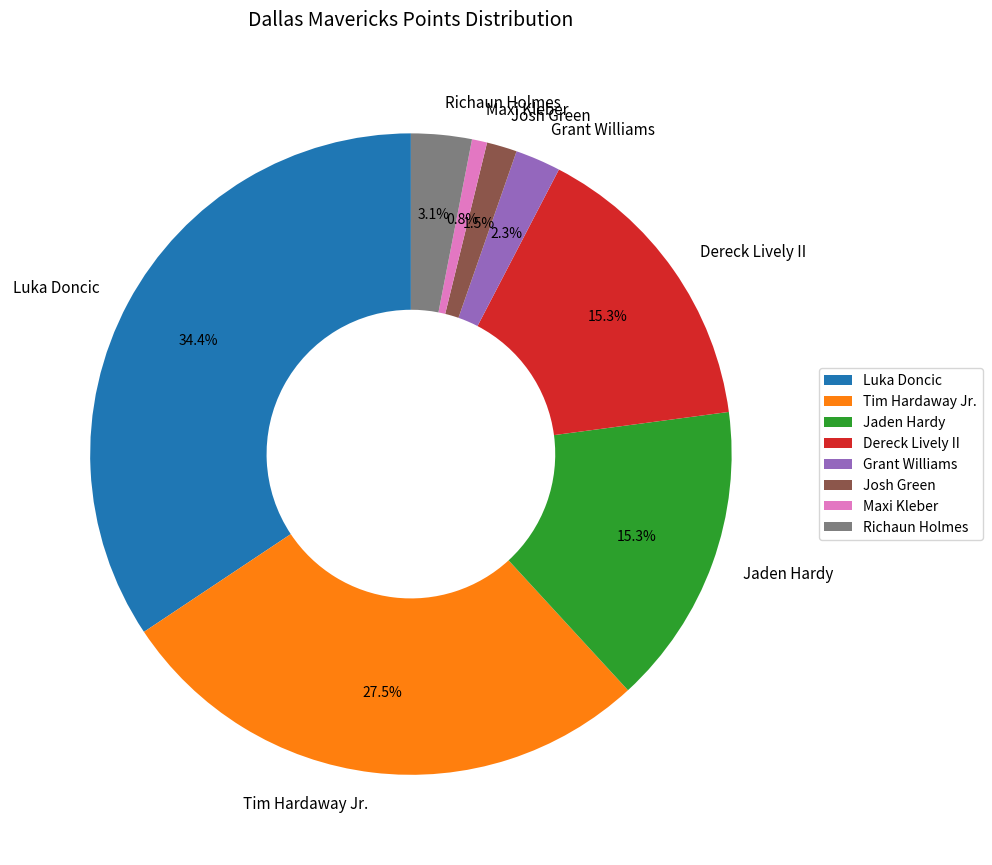

Which has a higher value, Grant Williams or Richaun Holmes?

Richaun Holmes